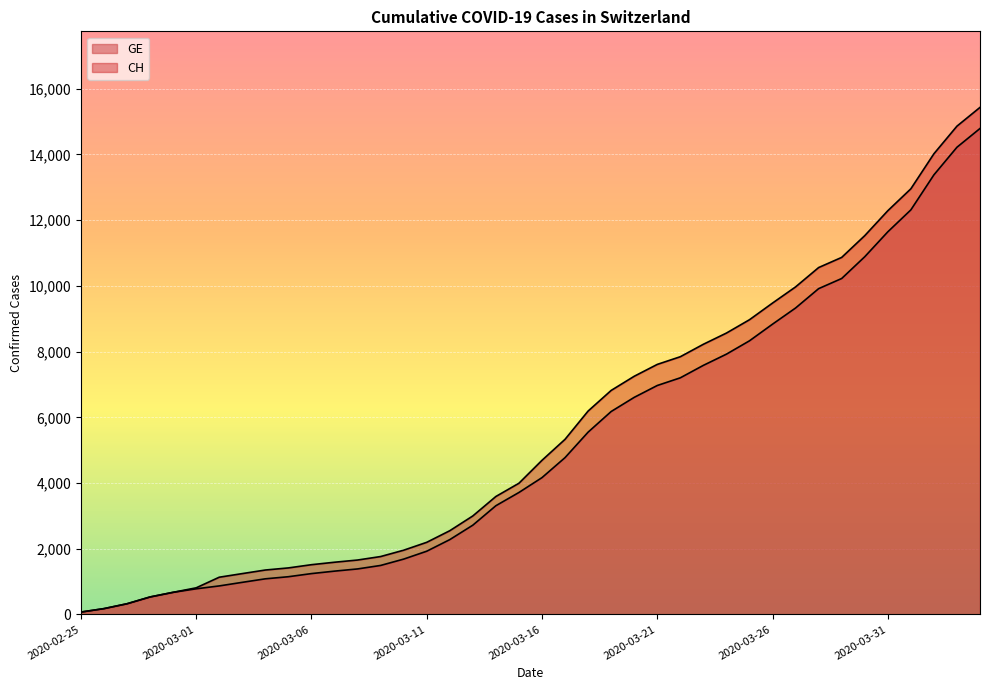

True or false: CH has a value of 1085 at 2020-03-09.

False